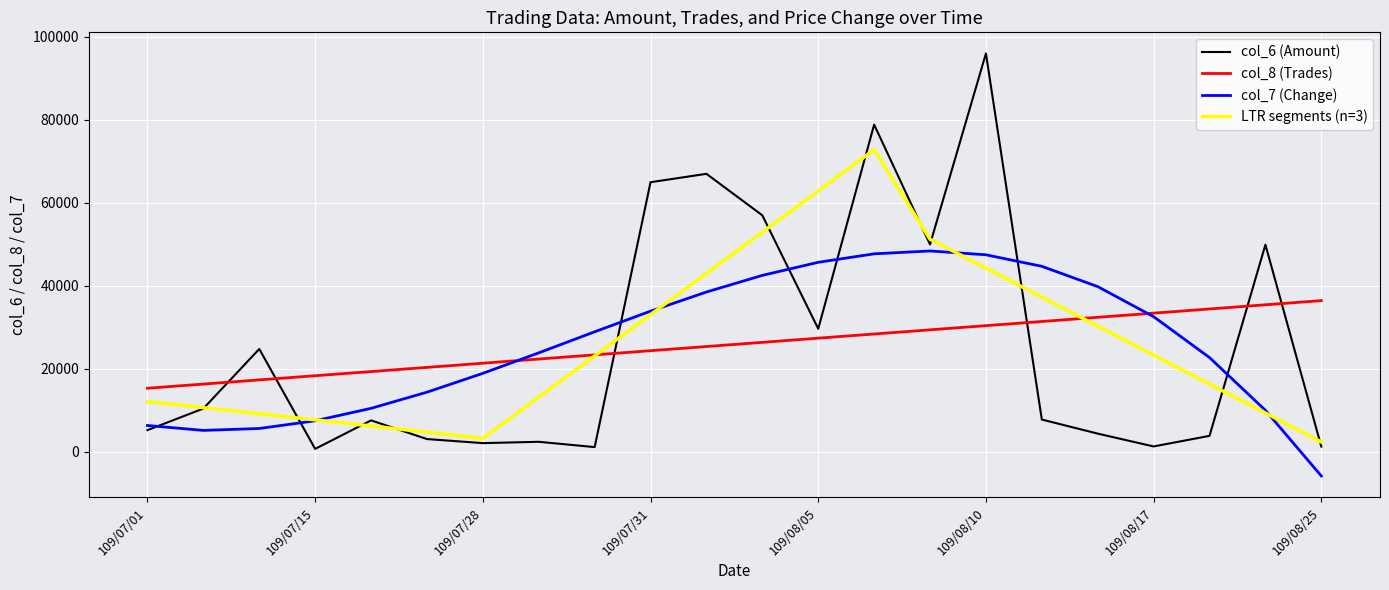

List the series in order of their peak value, lowest first.

col_8 (Trades), col_7 (Change), LTR segments (n=3), col_6 (Amount)